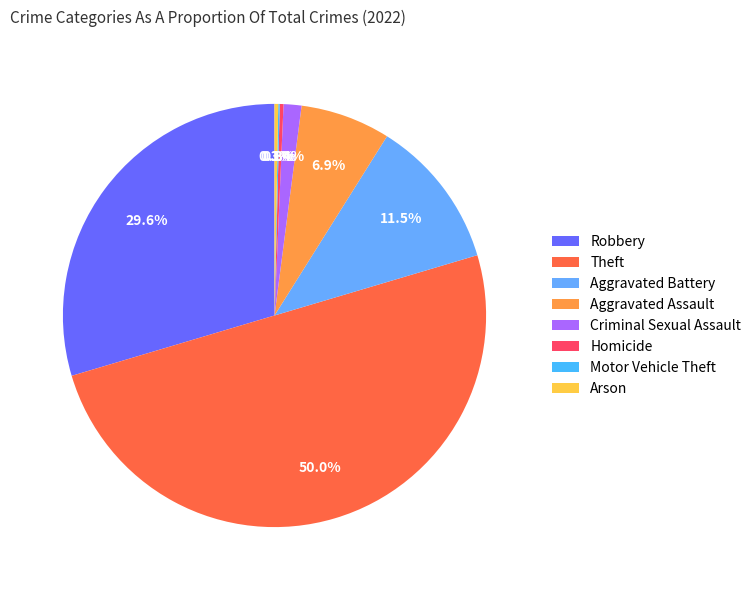

Does any single category account for the majority?

No